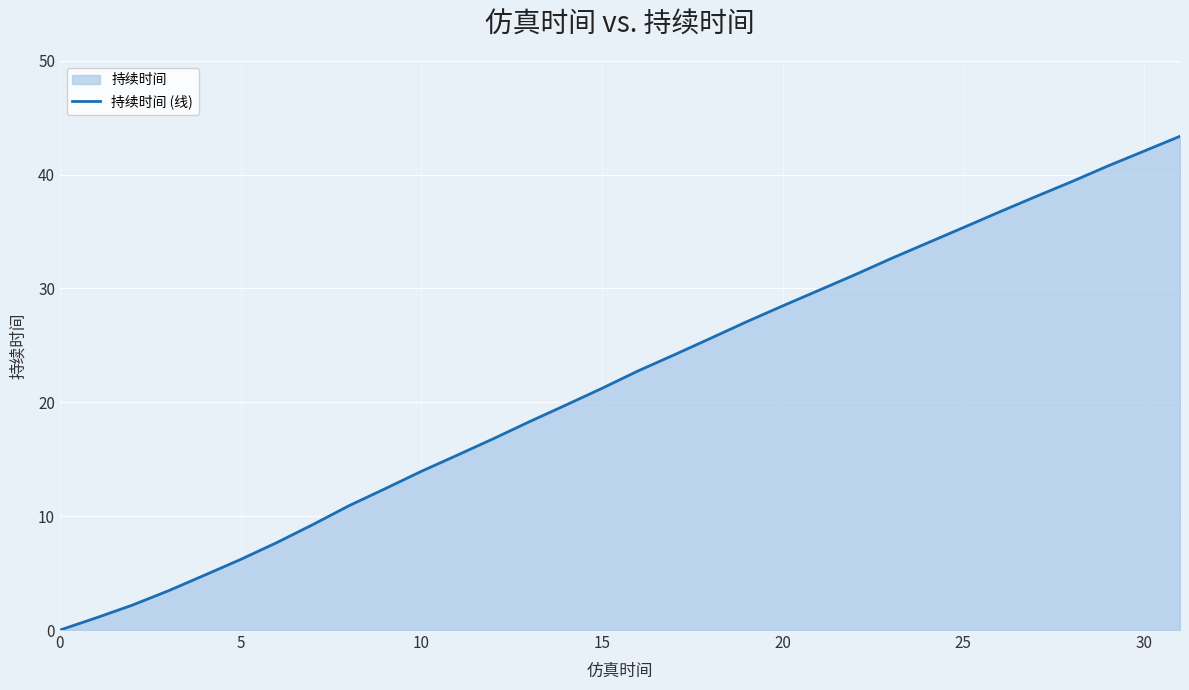

What is the maximum value shown in the chart?

43.4